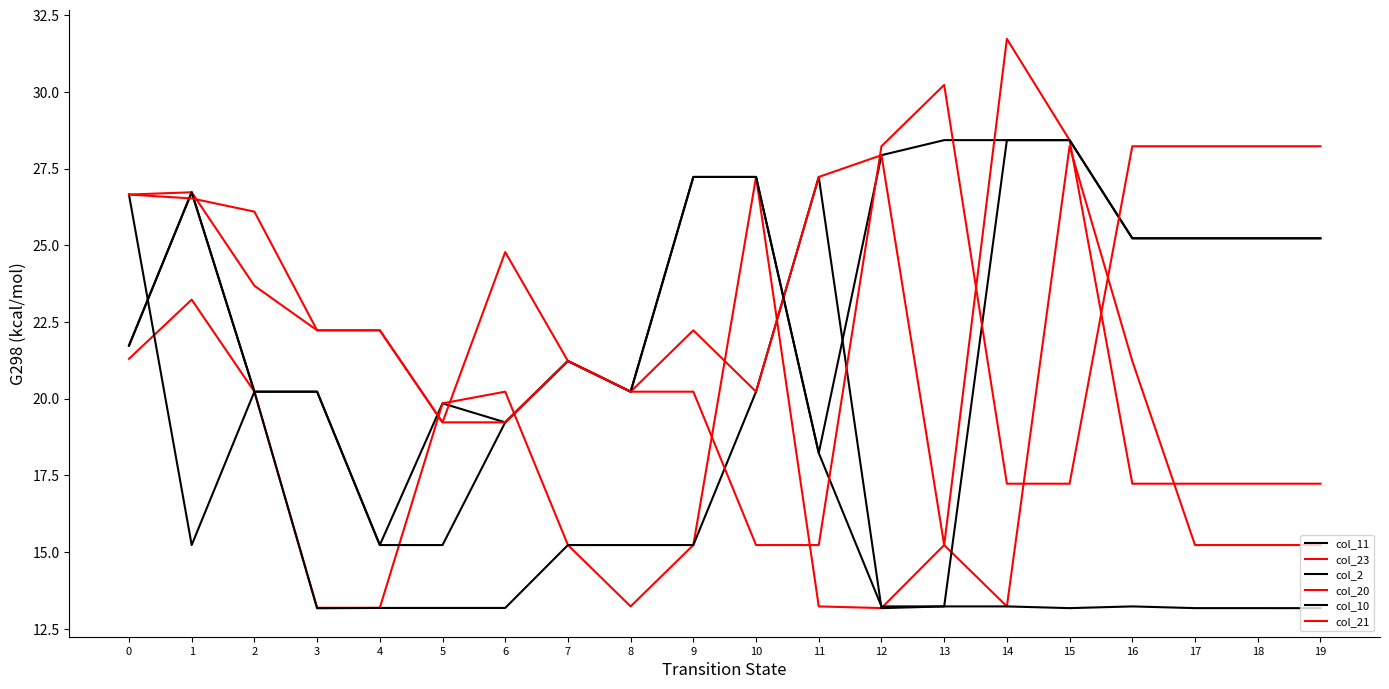

The col_11 series shows 14.1 at 1. True or false?

False